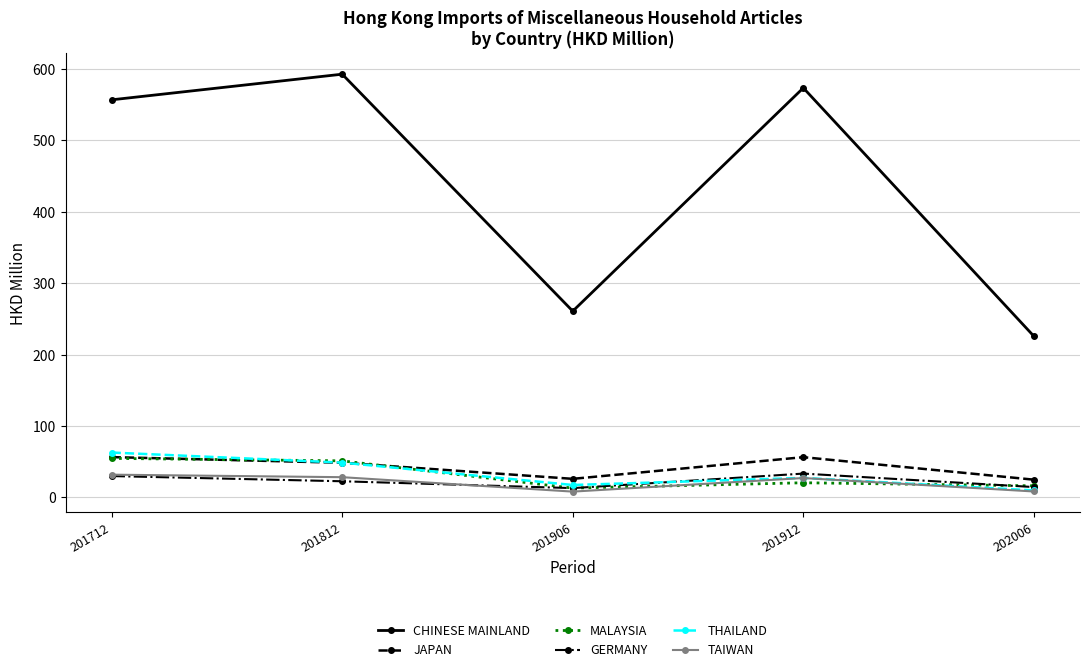

What is the value of the THAILAND point at the 2nd from the left?

48.8